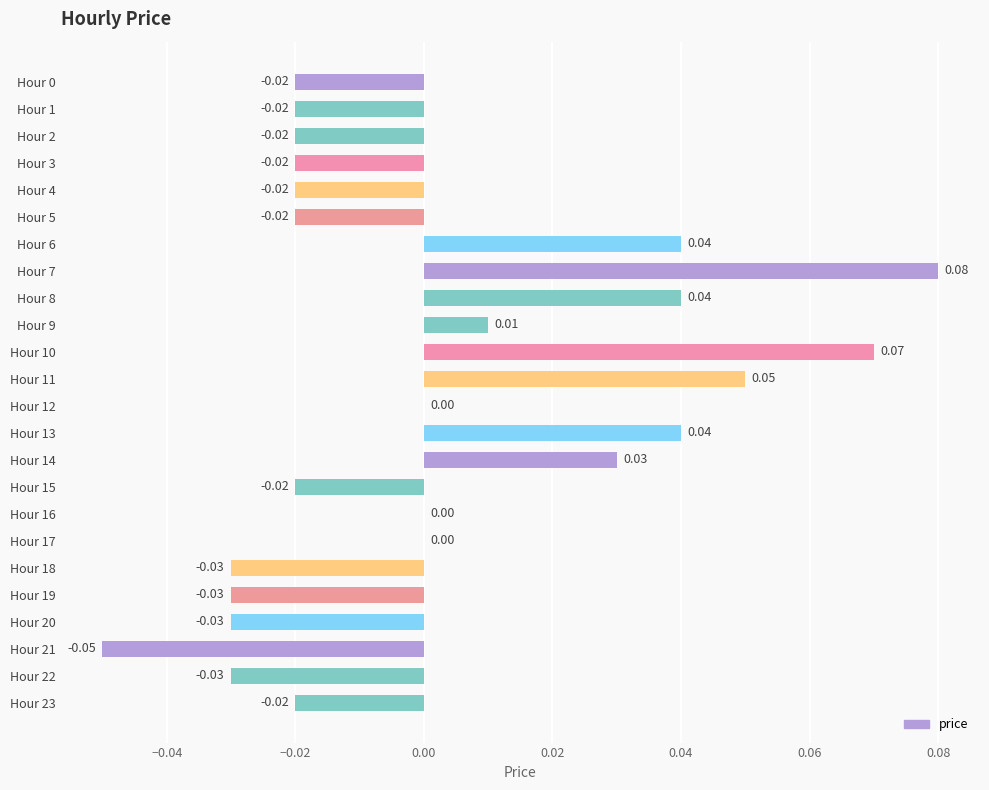

Between Hour 12 and Hour 15, which is larger?

Hour 12